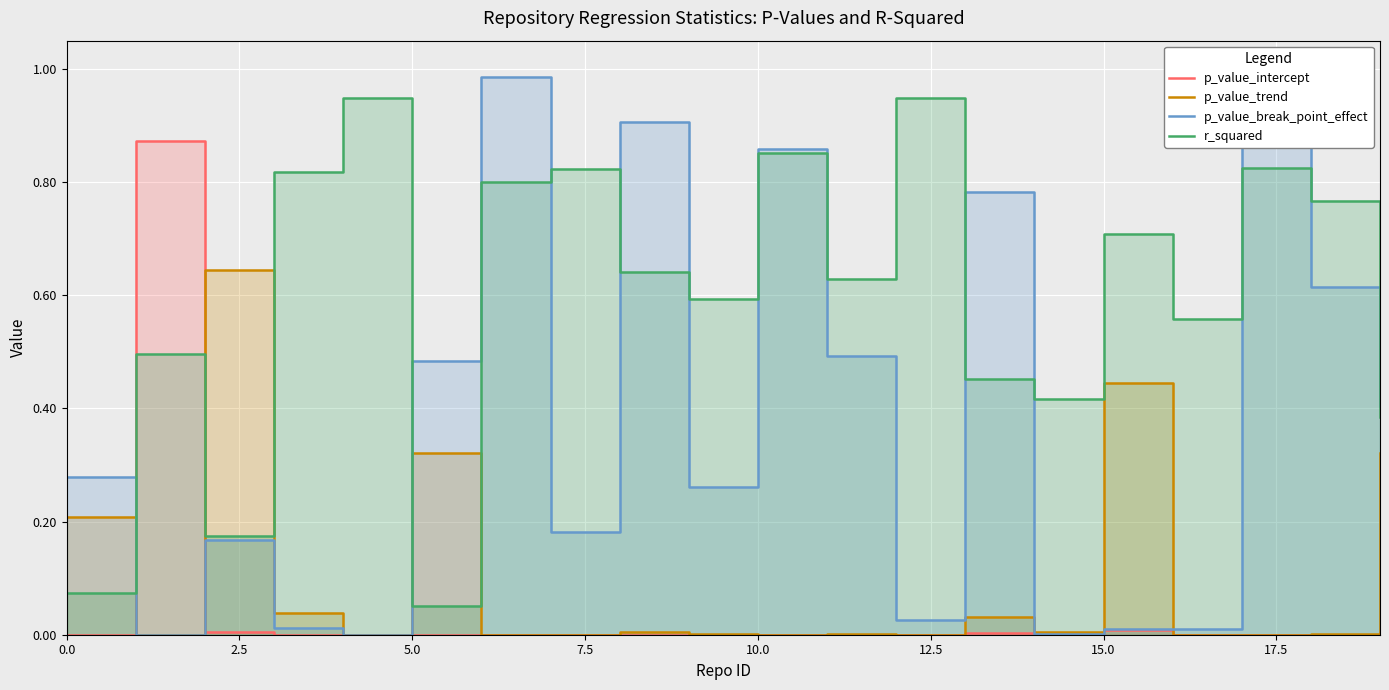

True or false: p_value_break_point_effect has more than 2 points higher than both neighbors.

True